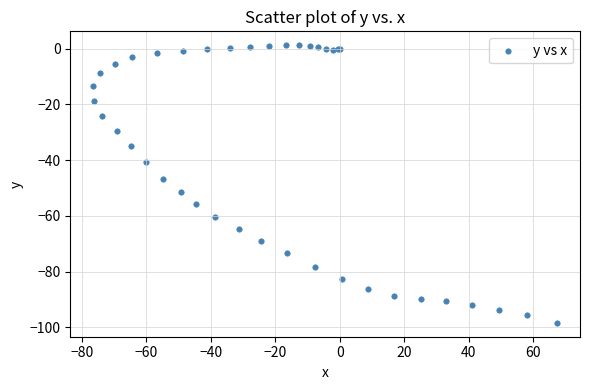

What Y value in the scatter plot is closest to -48?

-46.7